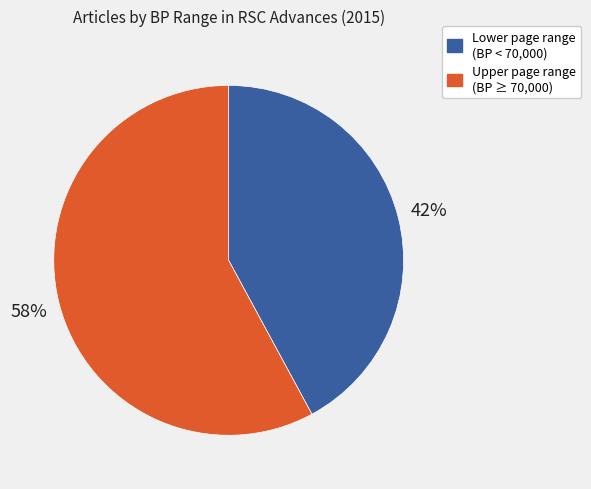

Does any single category account for the majority?

Yes